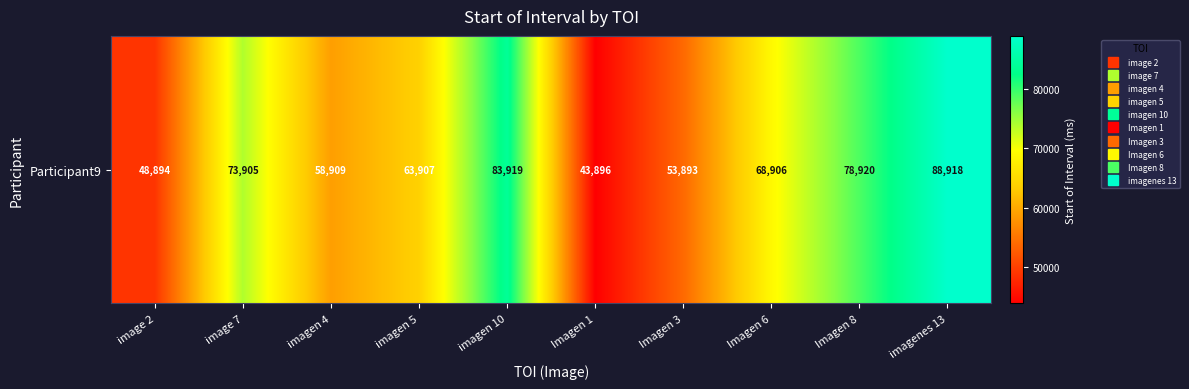

What is the average value?

66407